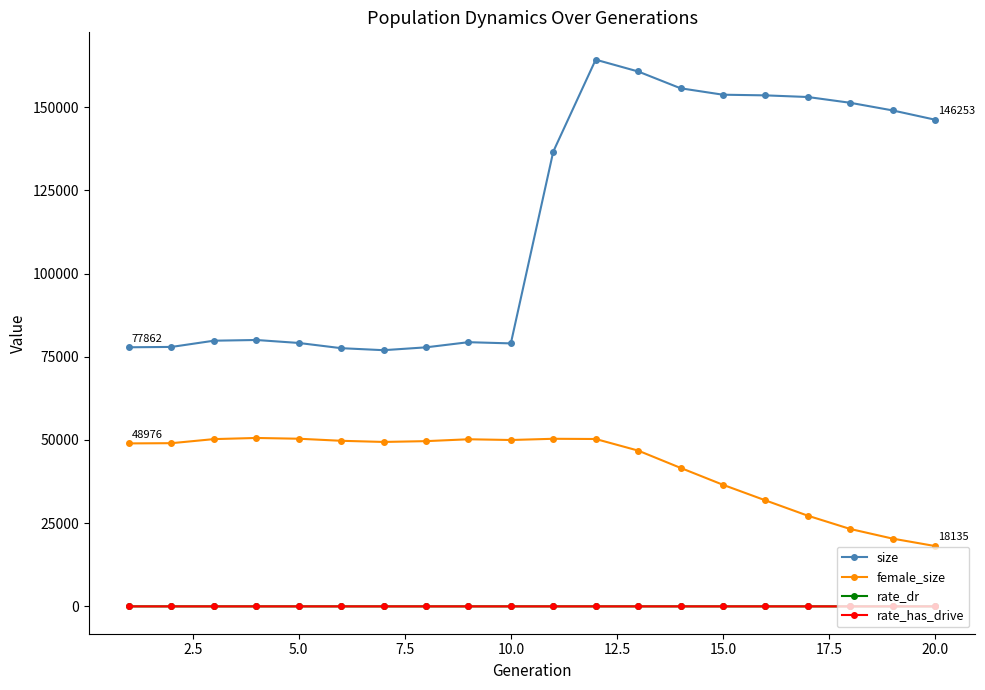

Which series has the largest range (max minus min)?

size